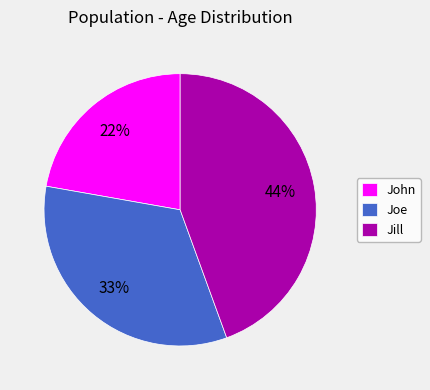

How many slices are in this pie chart?

3